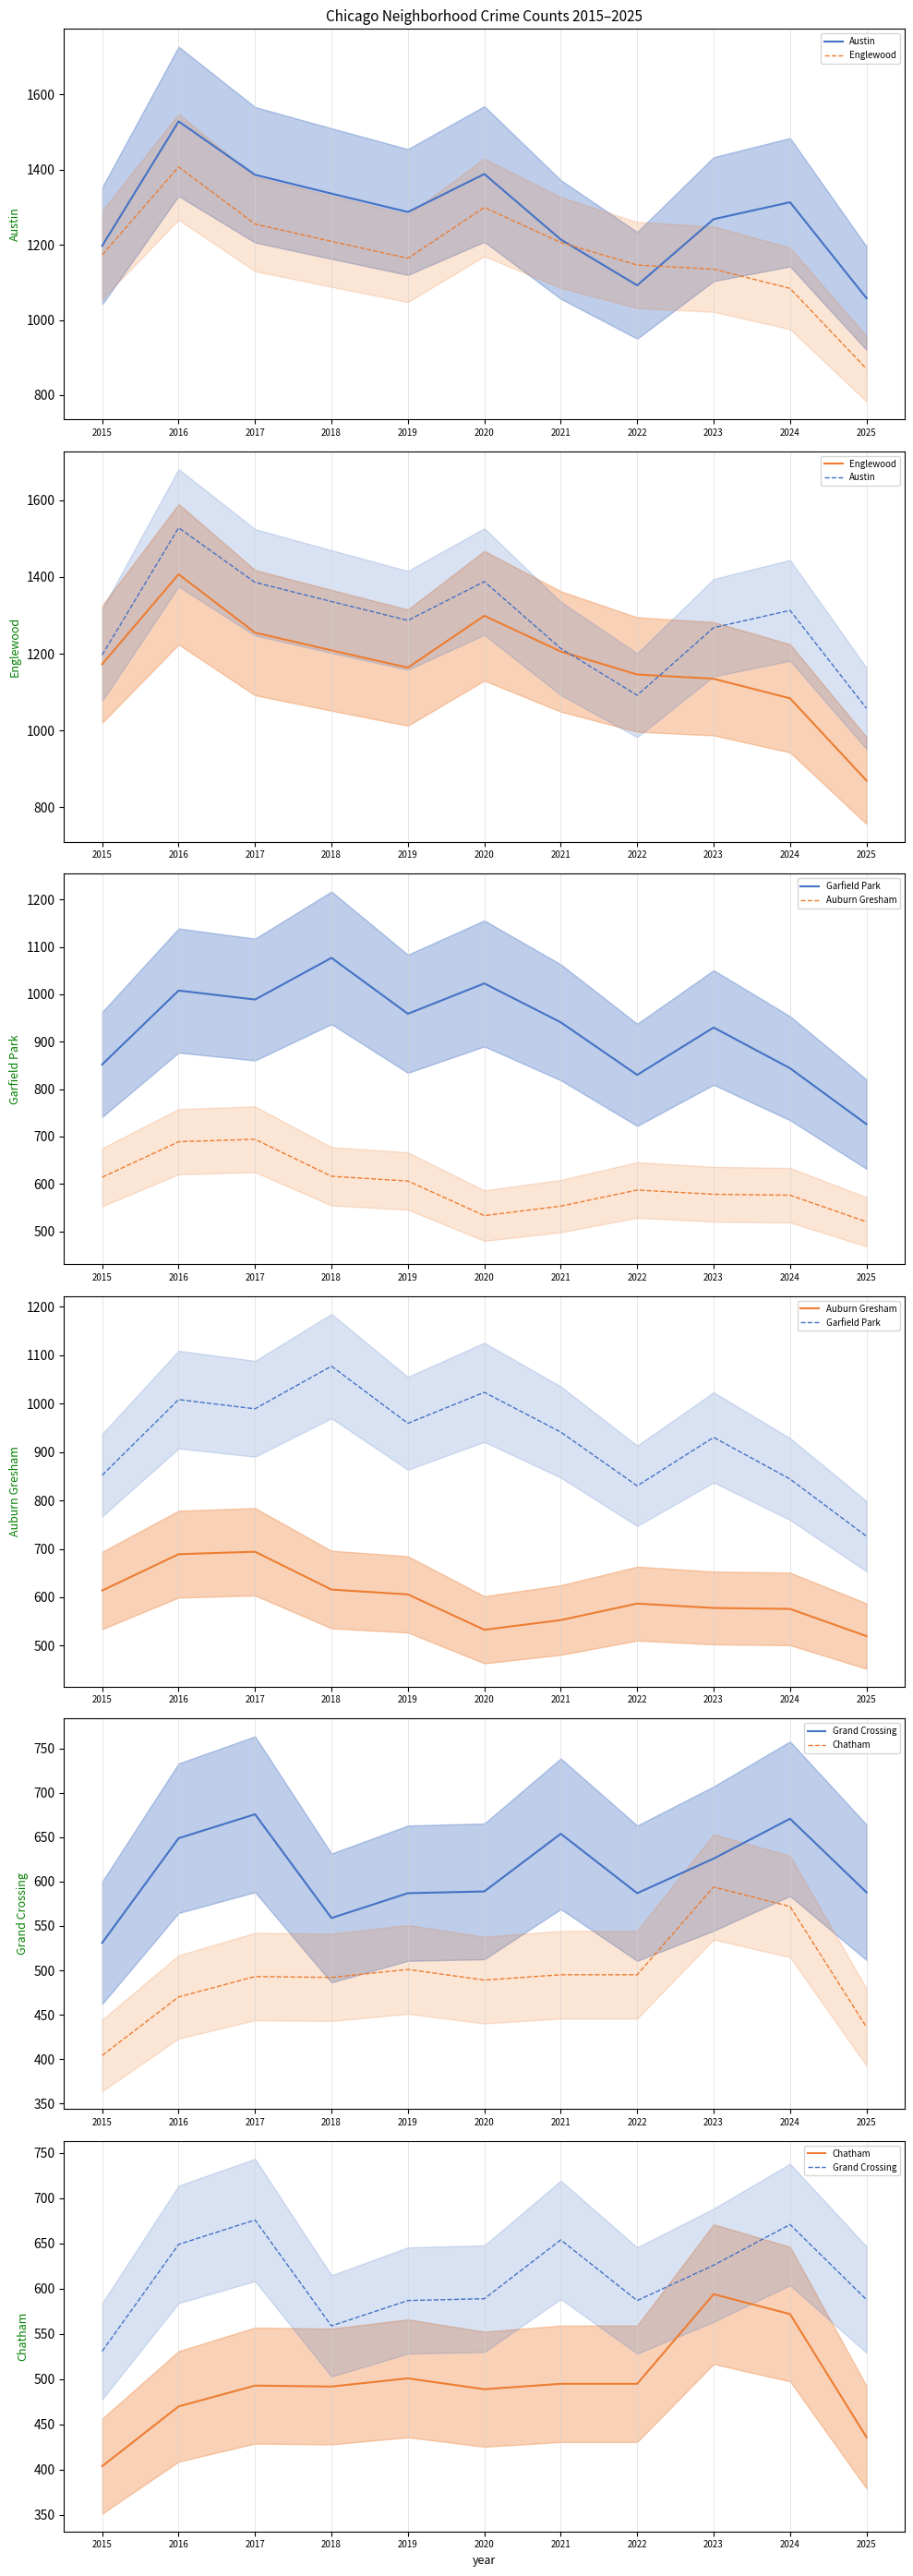

Where is the first local maximum for Englewood?

2016